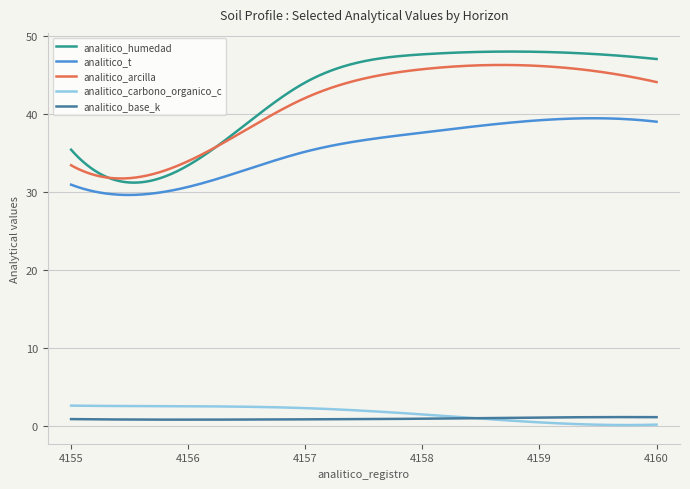

True or false: analitico_t and analitico_humedad intersect in this chart.

False